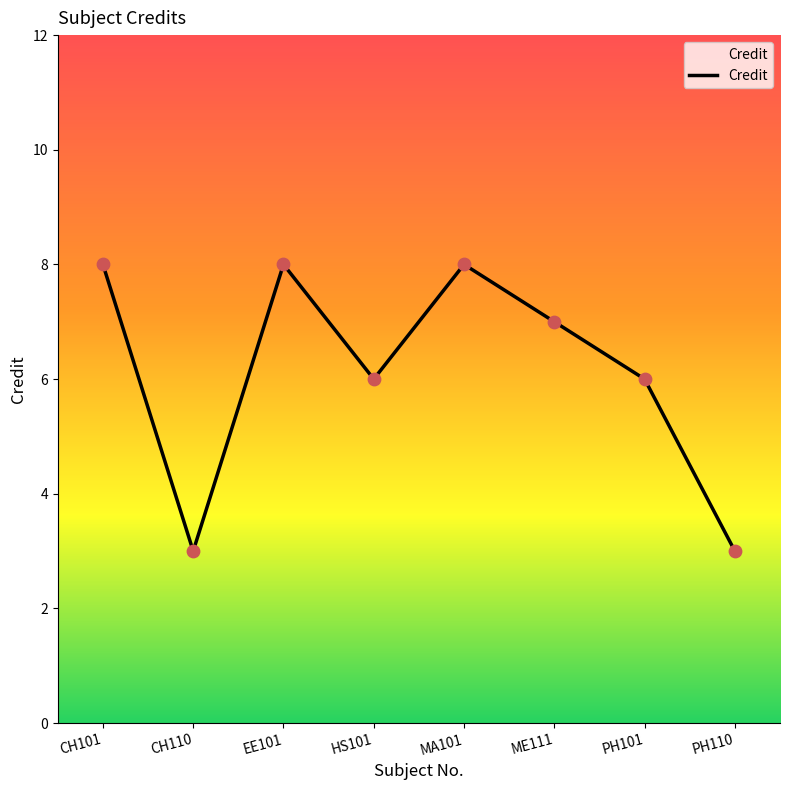

What is the change in value from CH110 to EE101?

+5